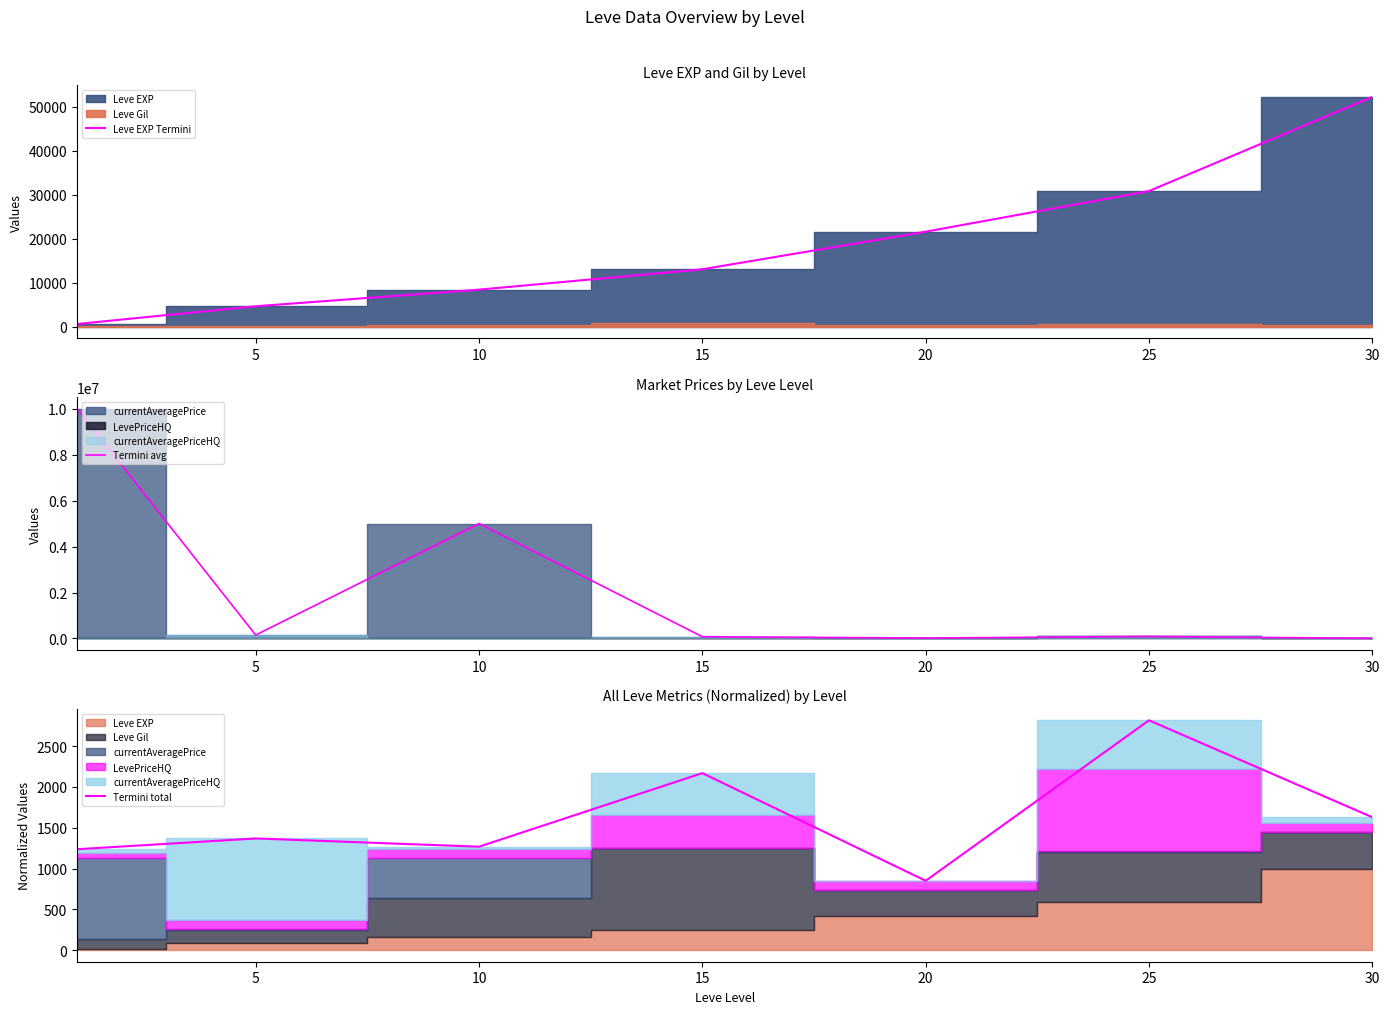

At which category does Termini total reach its first local valley?

10